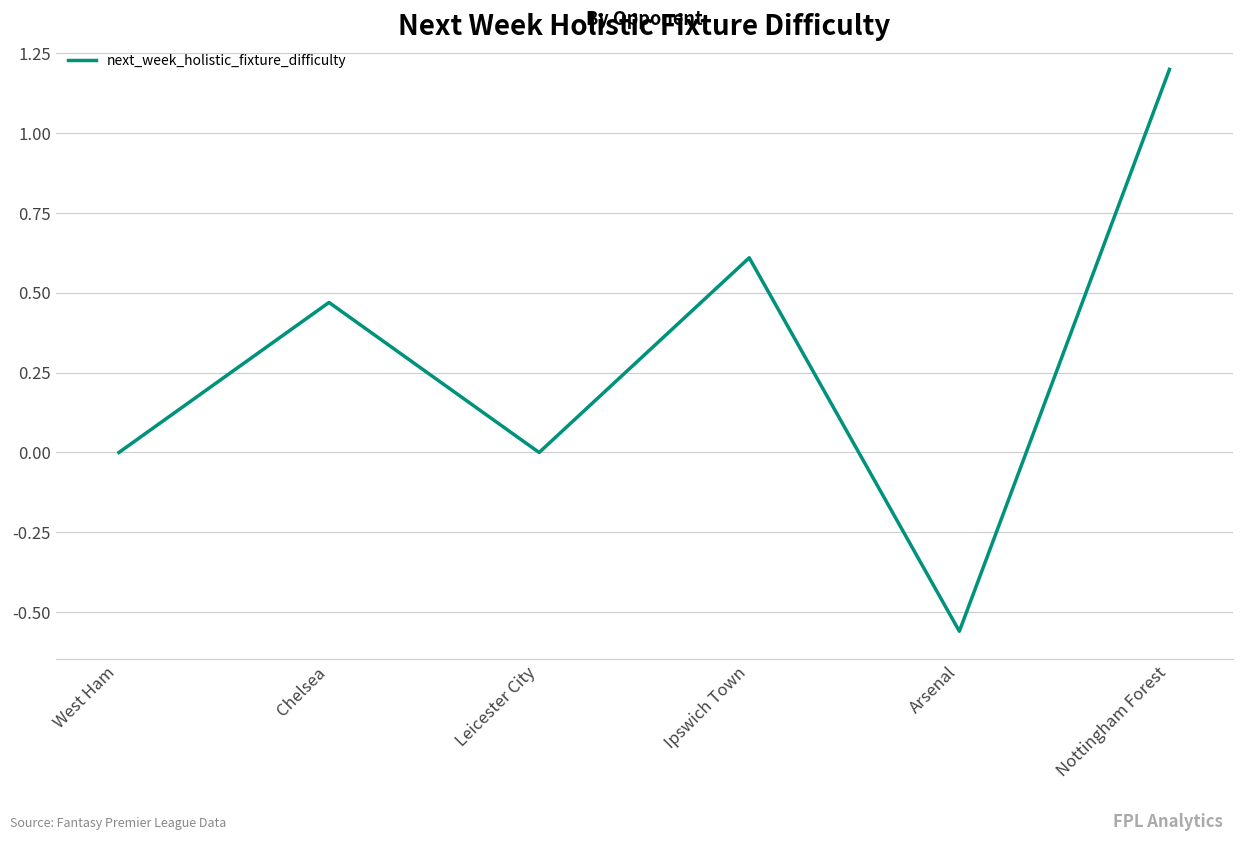

Which label corresponds to the largest value in the chart?

Nottingham Forest